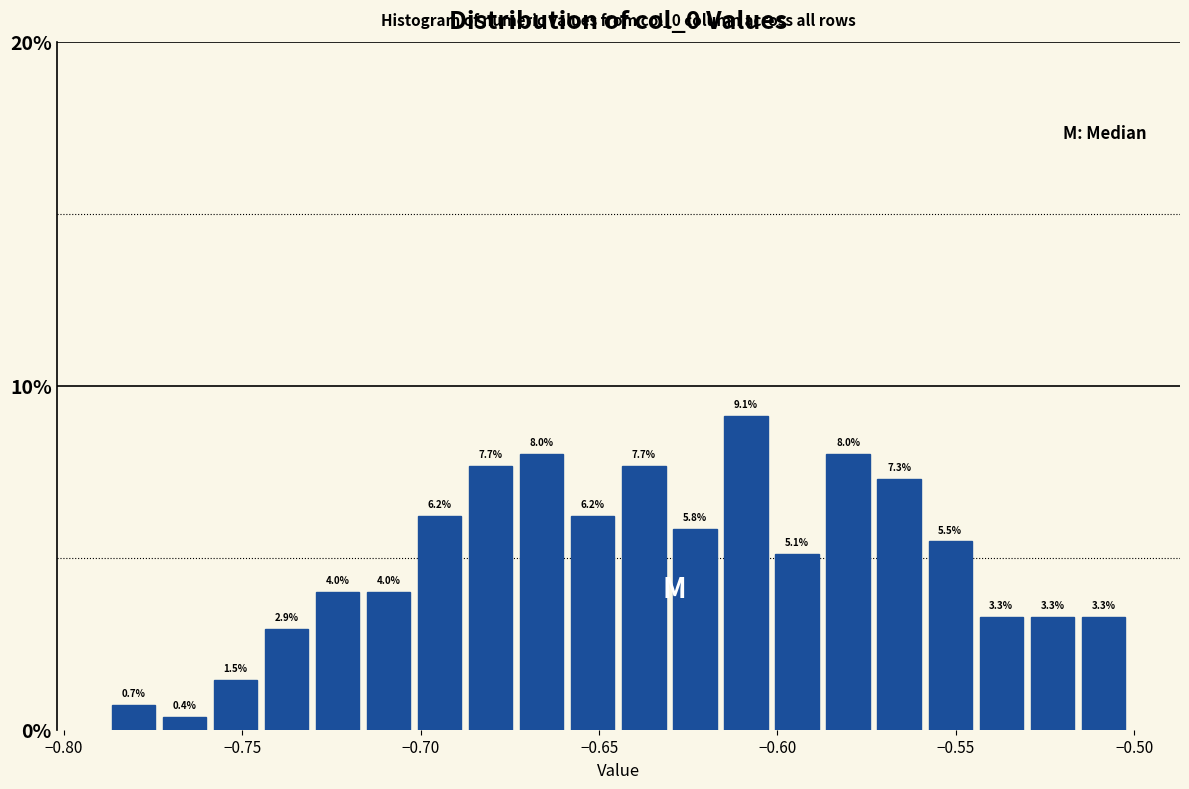

Read against the x-axis, roughly where is the centre of the tallest bar?

-0.610